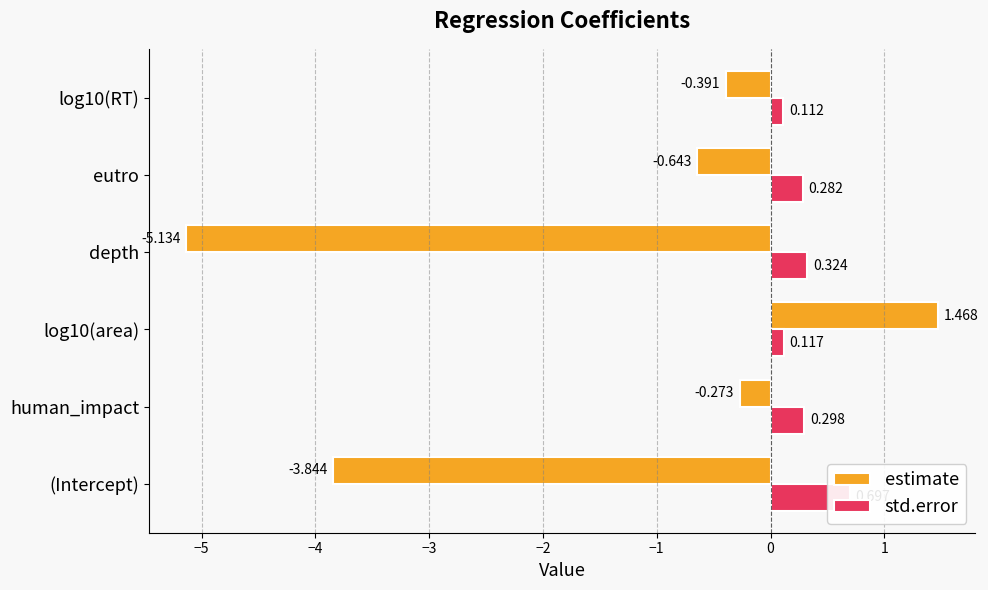

What is the highest value of the estimate series?

1.5